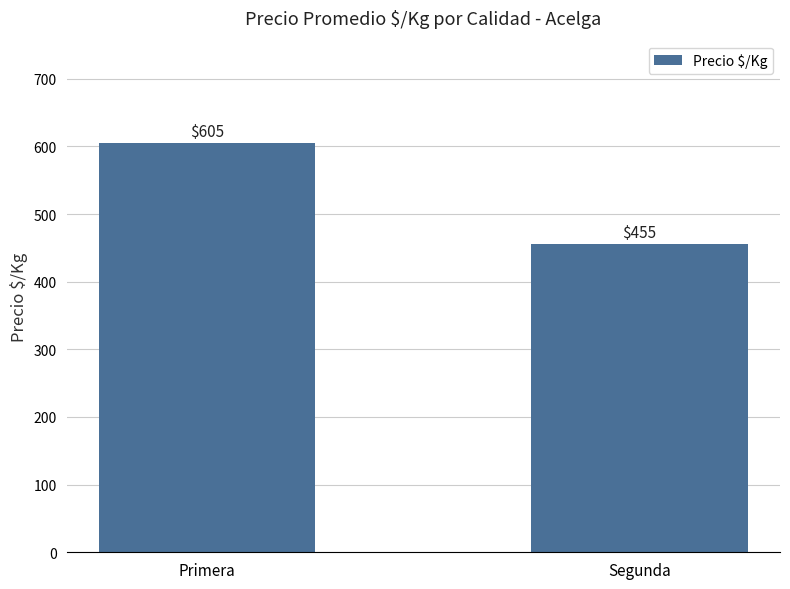

Which has a higher value, Primera or Segunda?

Primera